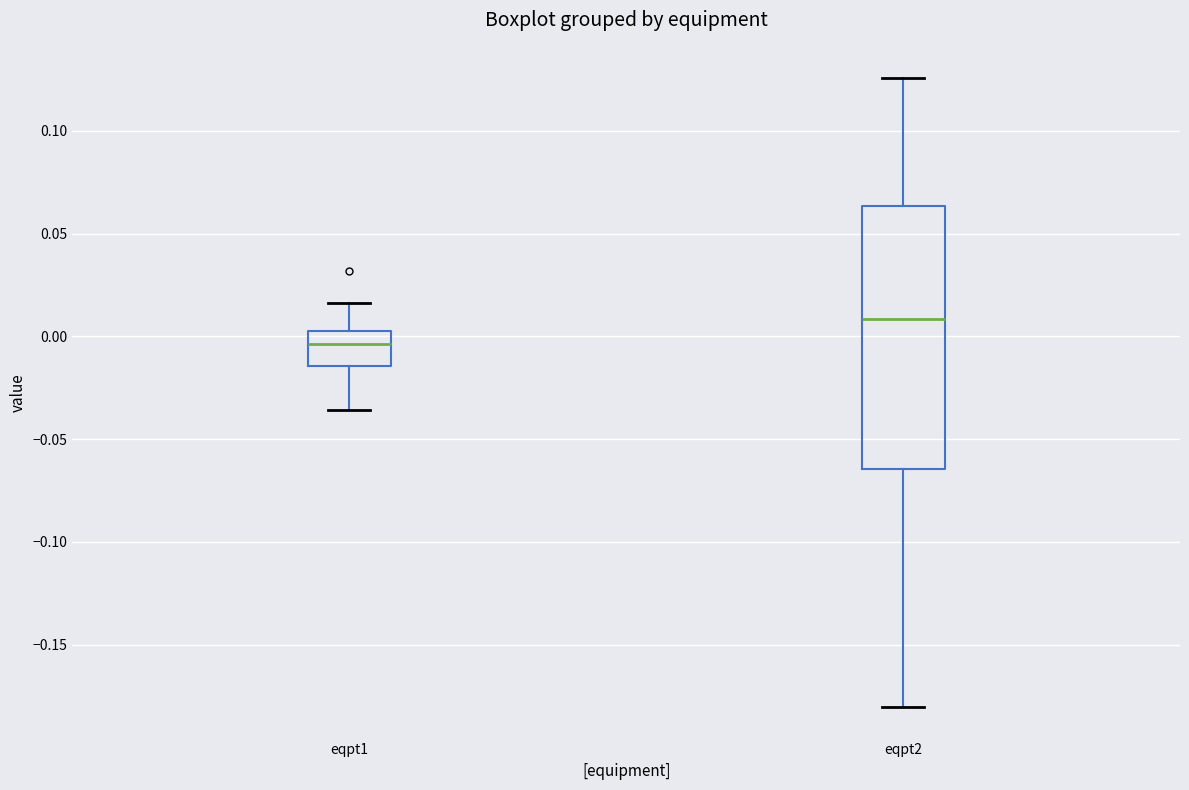

Reading left to right, transcribe this box plot: for each box, give where its median line is, the range the box spans, and where its two whiskers end, as read against the y-axis. The values are not printed on the chart, so give them approximately, as read against the axis.

eqpt1: median -0.005, box -0.015 to 0.005, whiskers -0.035 to 0.015
eqpt2: median 0.010, box -0.065 to 0.065, whiskers -0.180 to 0.125